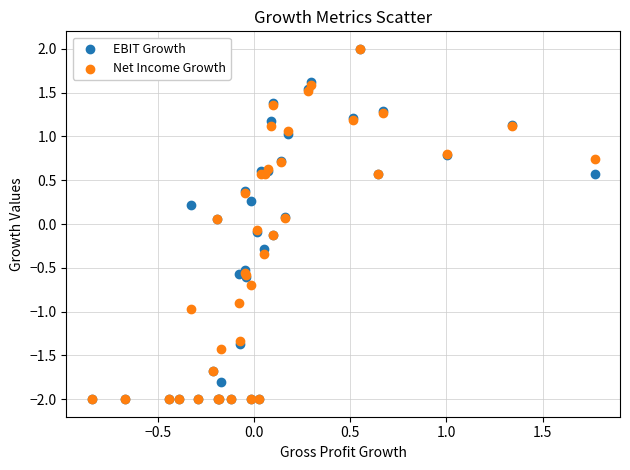

What are all the series names shown in the legend?

EBIT Growth, Net Income Growth